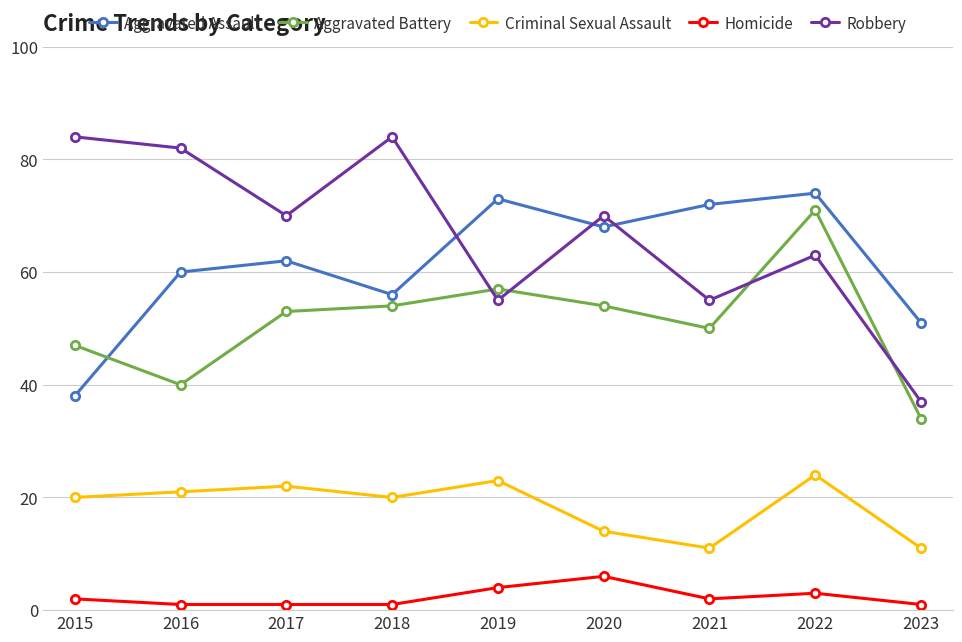

The value of Robbery at 2020 is 124. True or false?

False